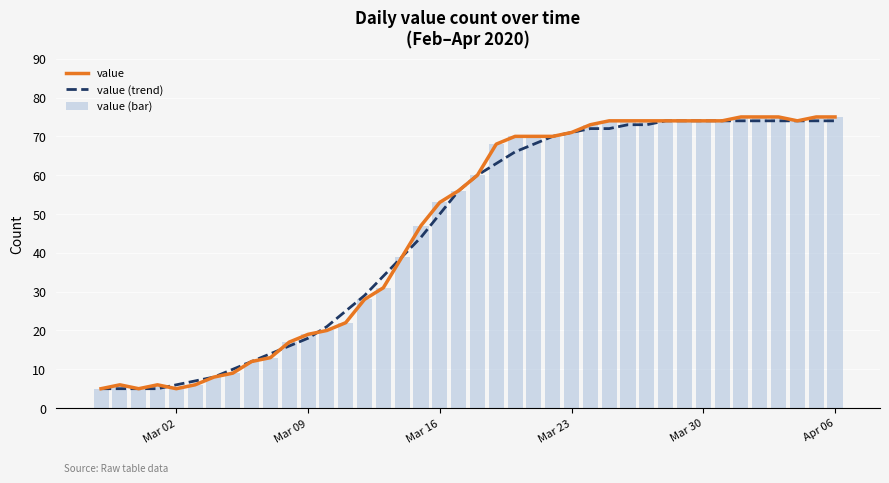

What is the difference between the maximum and minimum values in the value (bar) series?

70